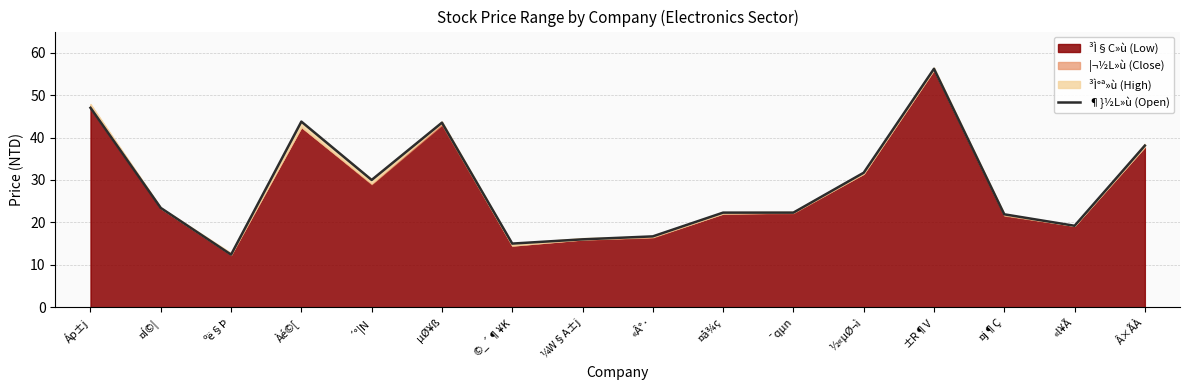

Reading left to right, extract all data points from this chart.

47.0	23.4	12.4	43.8	30.0	43.5	15.0	16.0	16.7	22.3	22.3	31.7	56.2	21.9	19.2	38.1